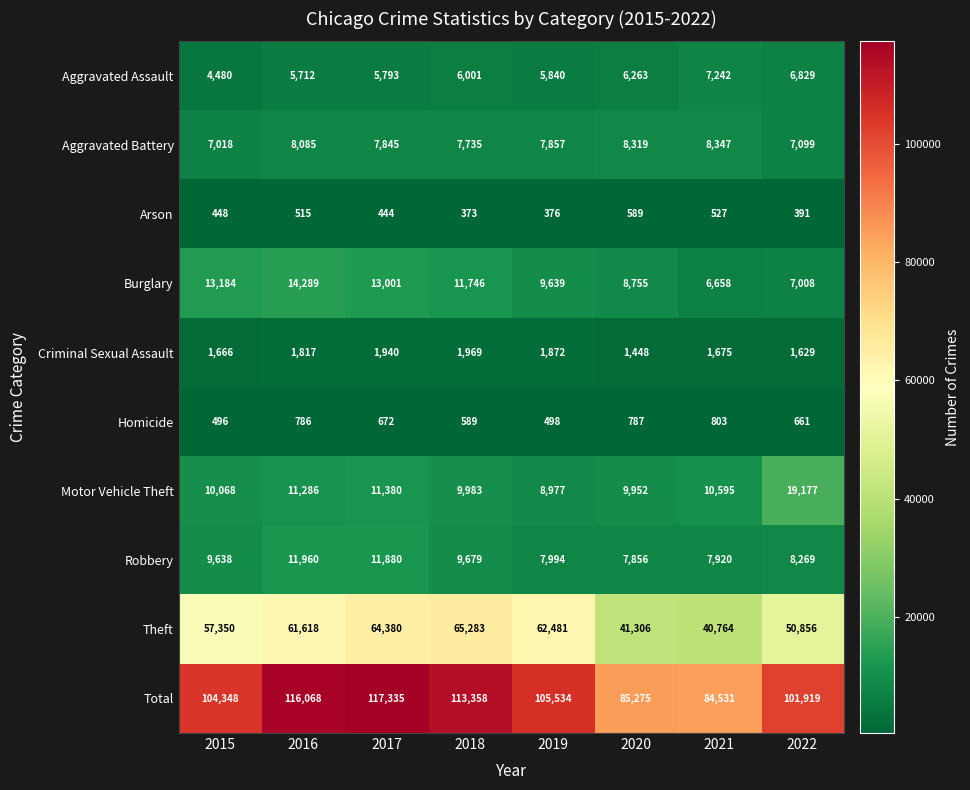

What is the greatest value displayed?

117335